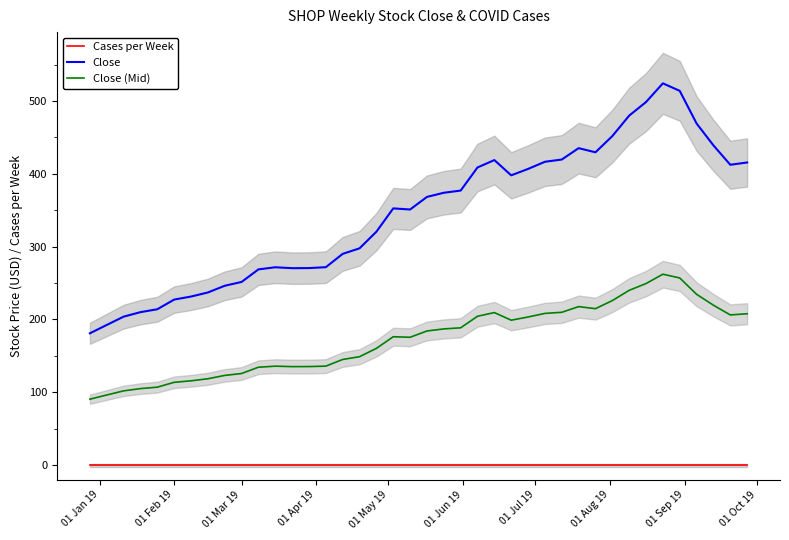

What is the highest value of the Close series?

524.4